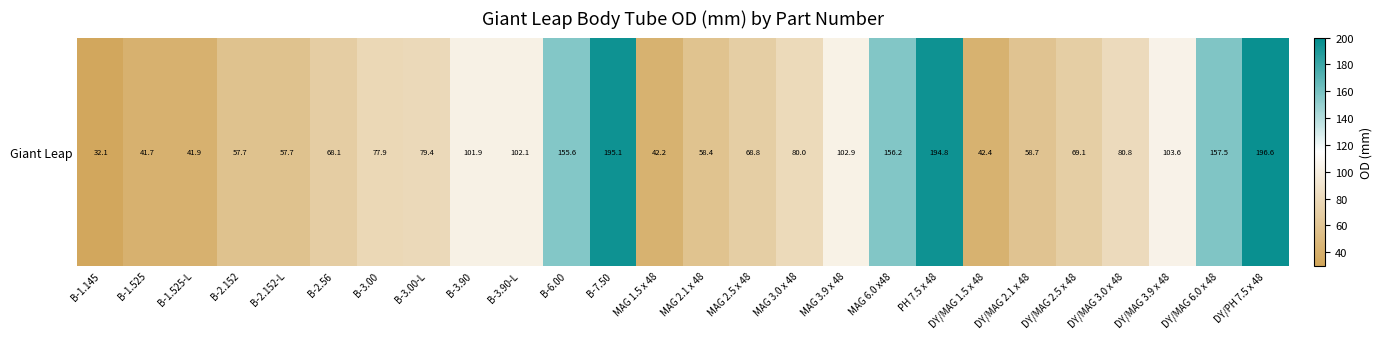

List the labels in order of value, largest first.

DY/PH 7.5 x 48, B-7.50, PH 7.5 x 48, DY/MAG 6.0 x 48, MAG 6.0 x48, B-6.00, DY/MAG 3.9 x 48, MAG 3.9 x 48, B-3.90-L, B-3.90, DY/MAG 3.0 x 48, MAG 3.0 x 48, B-3.00-L, B-3.00, DY/MAG 2.5 x 48, MAG 2.5 x 48, B-2.56, DY/MAG 2.1 x 48, MAG 2.1 x 48, B-2.152, B-2.152-L, DY/MAG 1.5 x 48, MAG 1.5 x 48, B-1.525-L, B-1.525, B-1.145